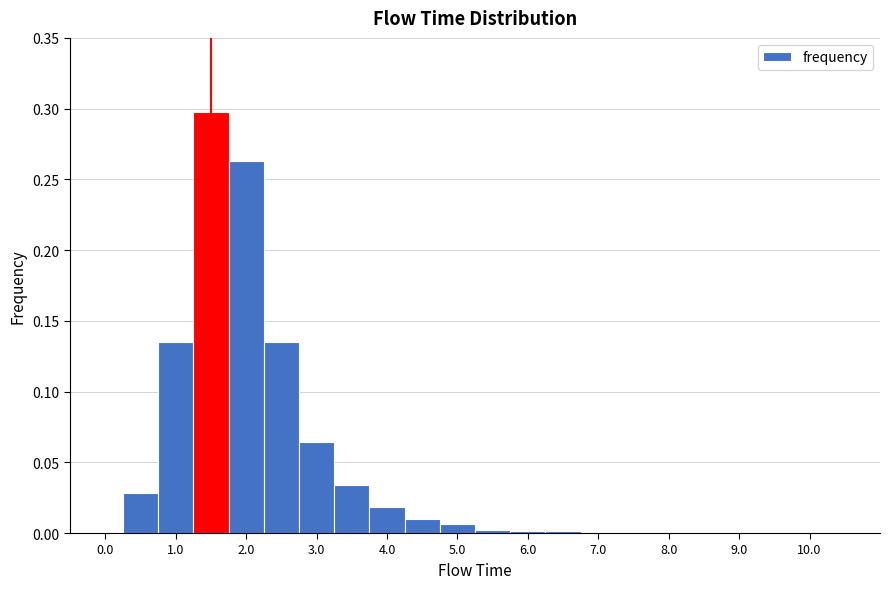

What is the height of the bar covering 0.75 to 1.25 on the x-axis? Neither the bar edges nor the heights are printed on the chart, so give them approximately, as read against the axes.

0.135